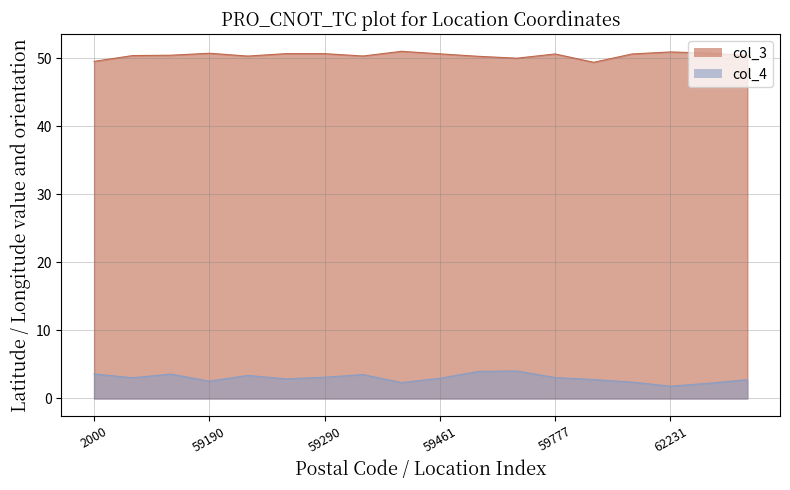

True or false: col_4 and col_3 cross at least once.

False